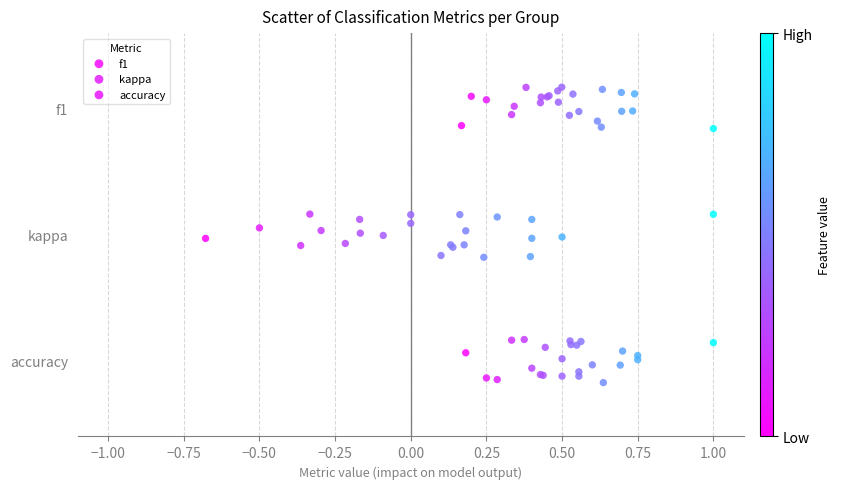

Which series reaches the minimum Y coordinate?

accuracy